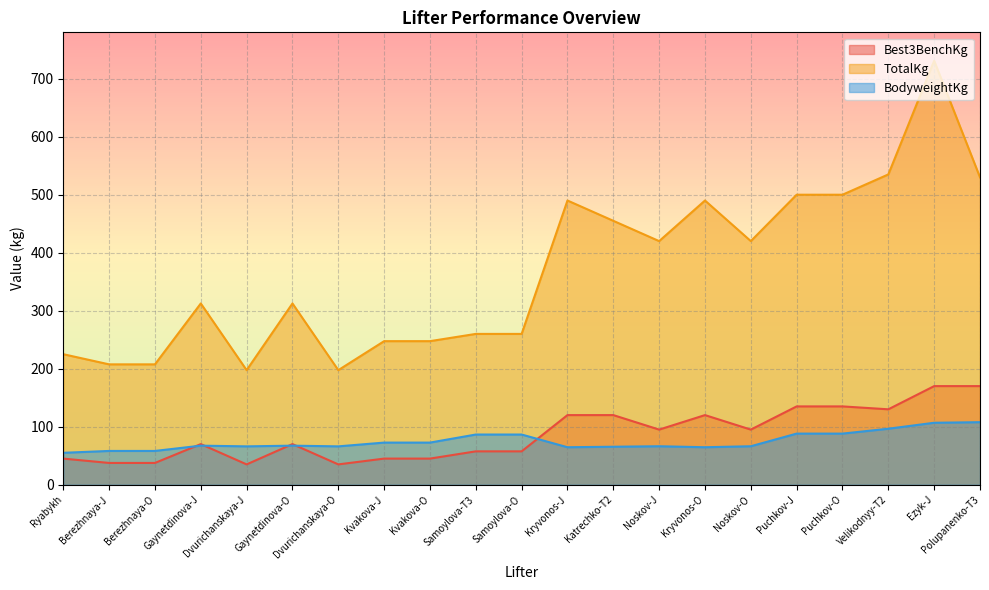

True or false: TotalKg has more than 1 points higher than both neighbors.

True